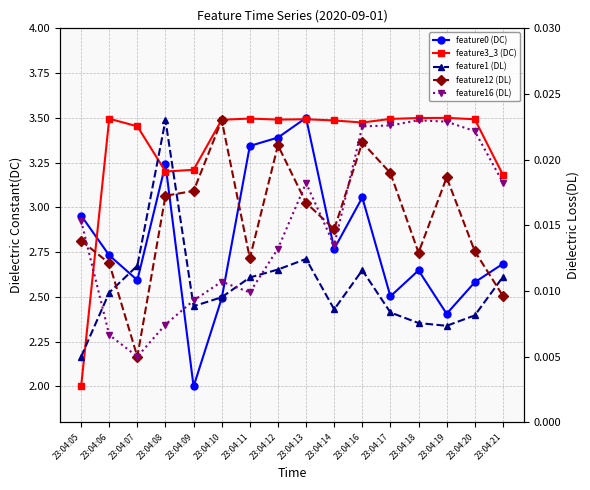

Is it true that feature16 (DL) equals 0.0 at 23:04:06?

False